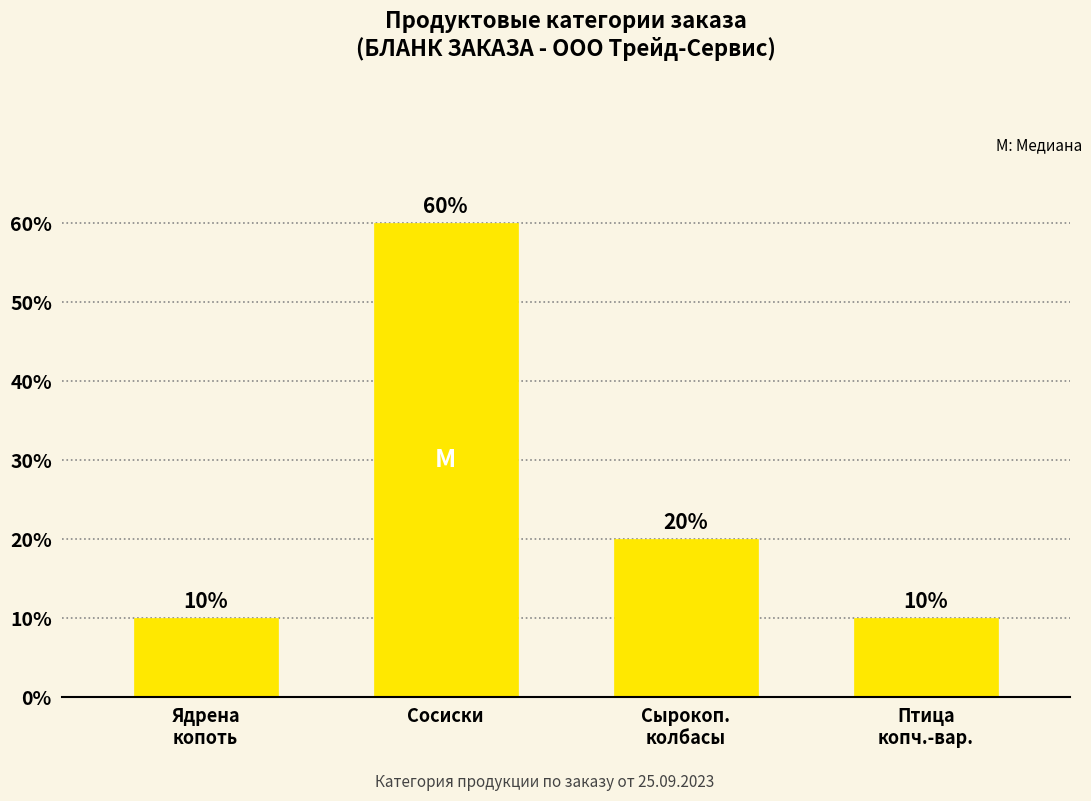

What is the minimum value shown in the chart?

10